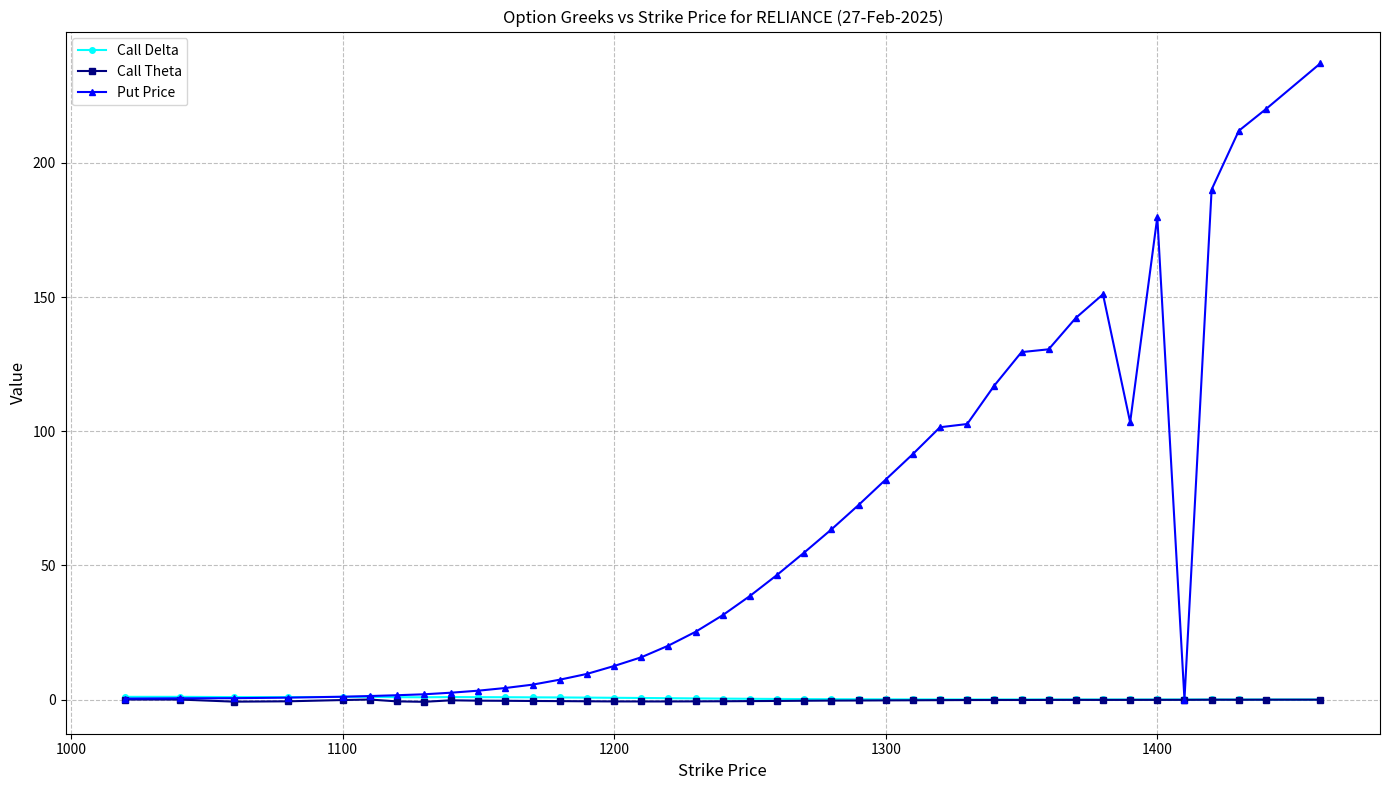

How many lines are shown in the chart?

3